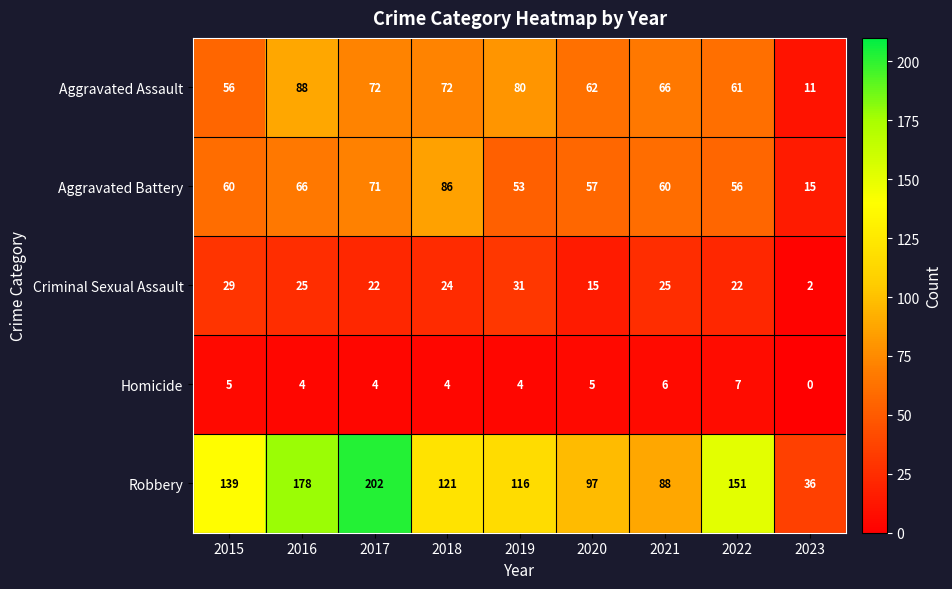

What is the minimum value for Aggravated Assault?

11